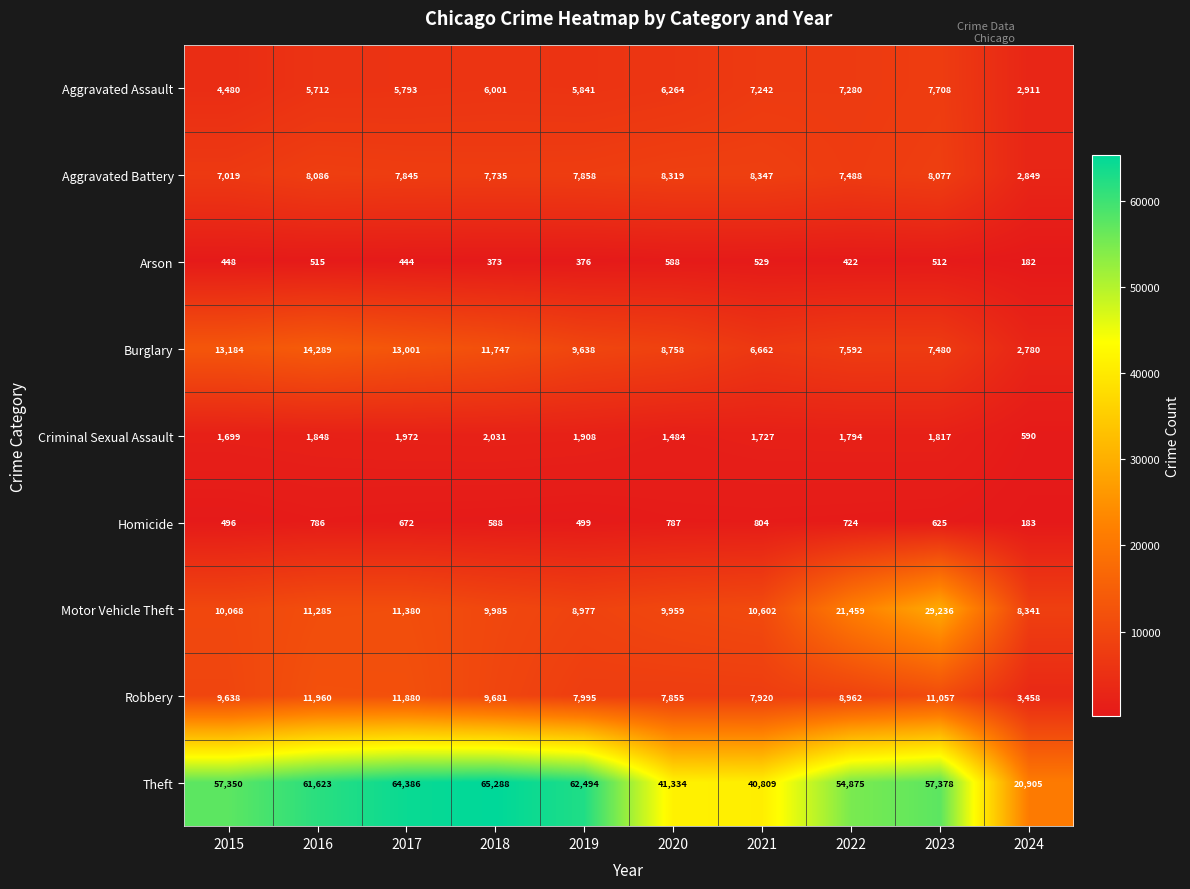

At which category is the sum across all series the highest?

2023